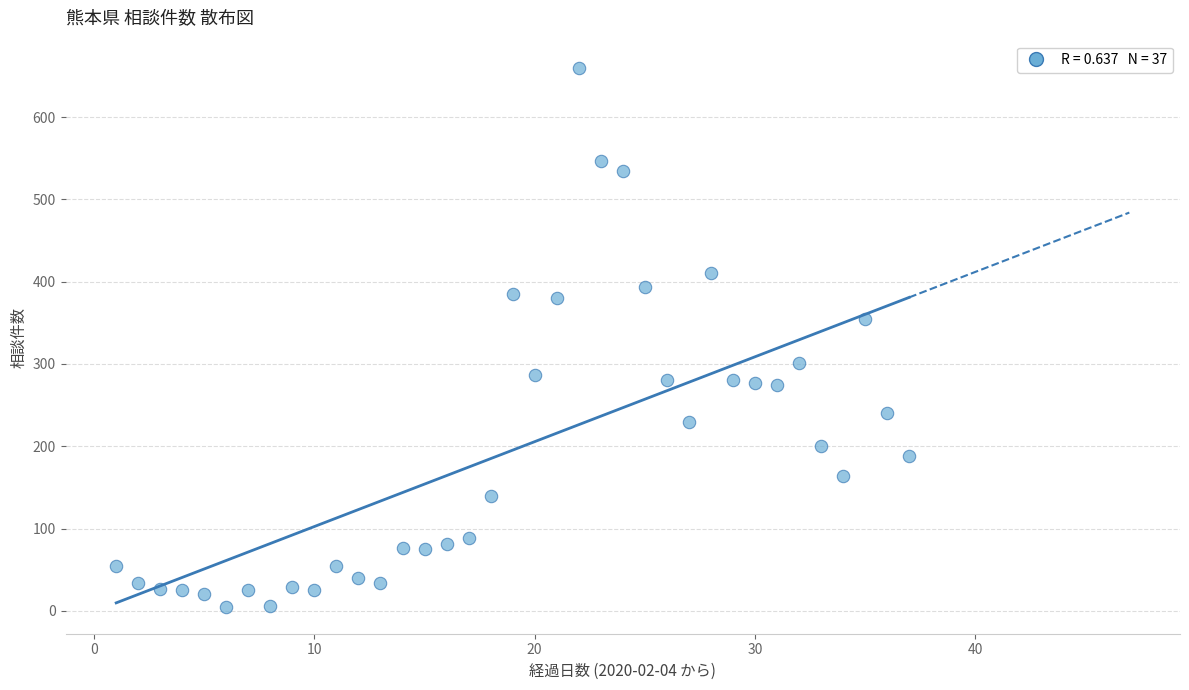

What is the range of Y values (max minus min)?

655